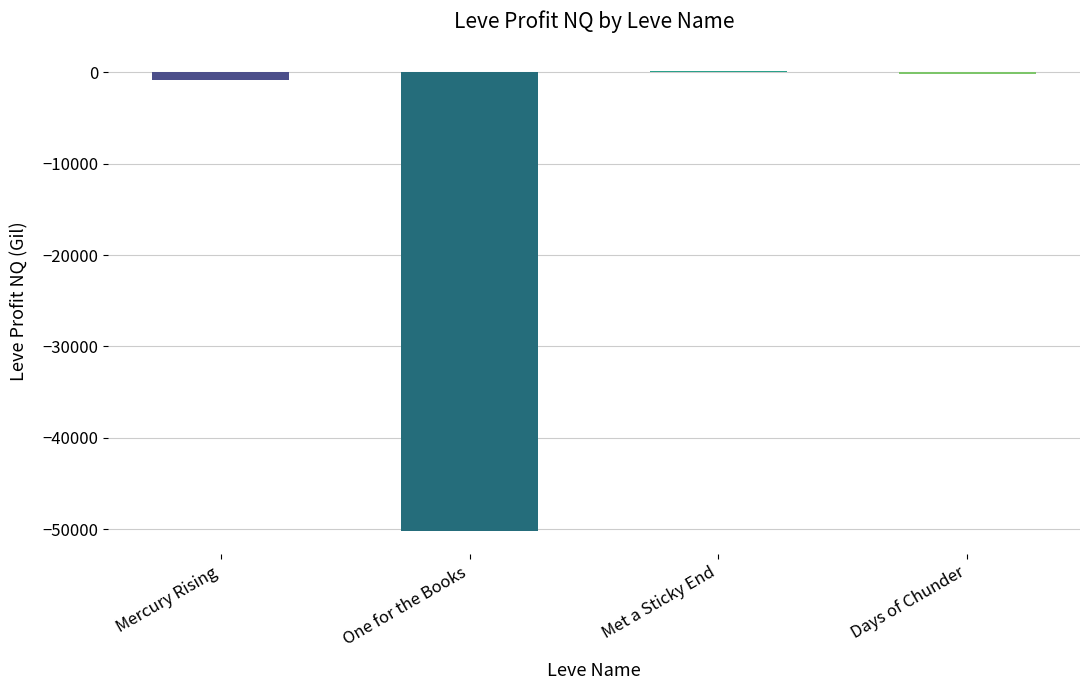

True or false: the data shows -50223.0 at One for the Books.

True